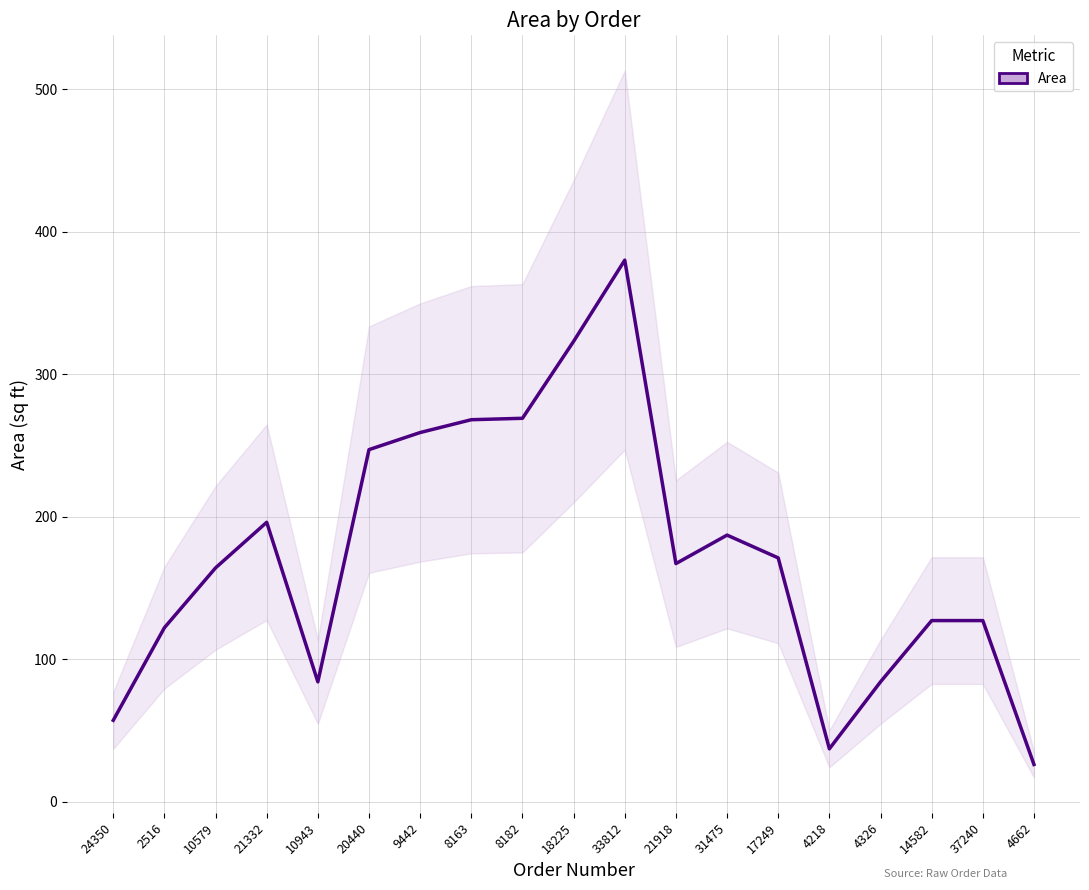

True or false: the data has more than 1 interior local peaks.

True